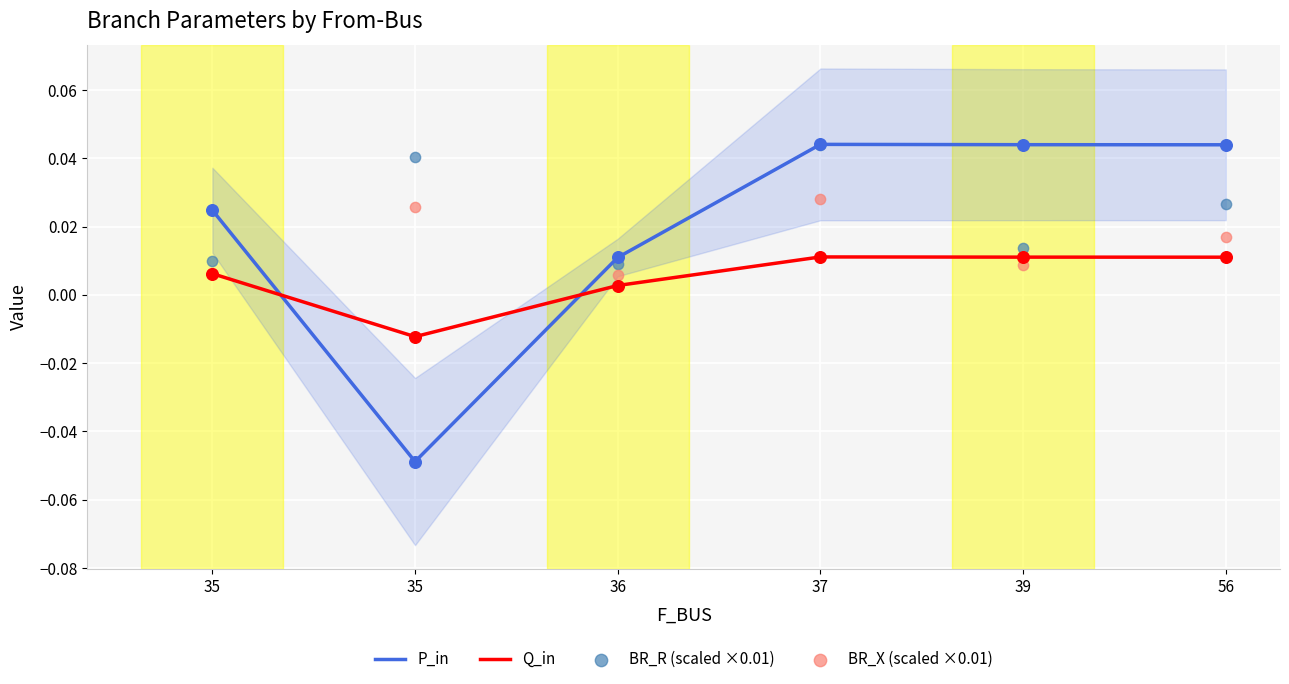

Which series contains the highest Y value?

P_in